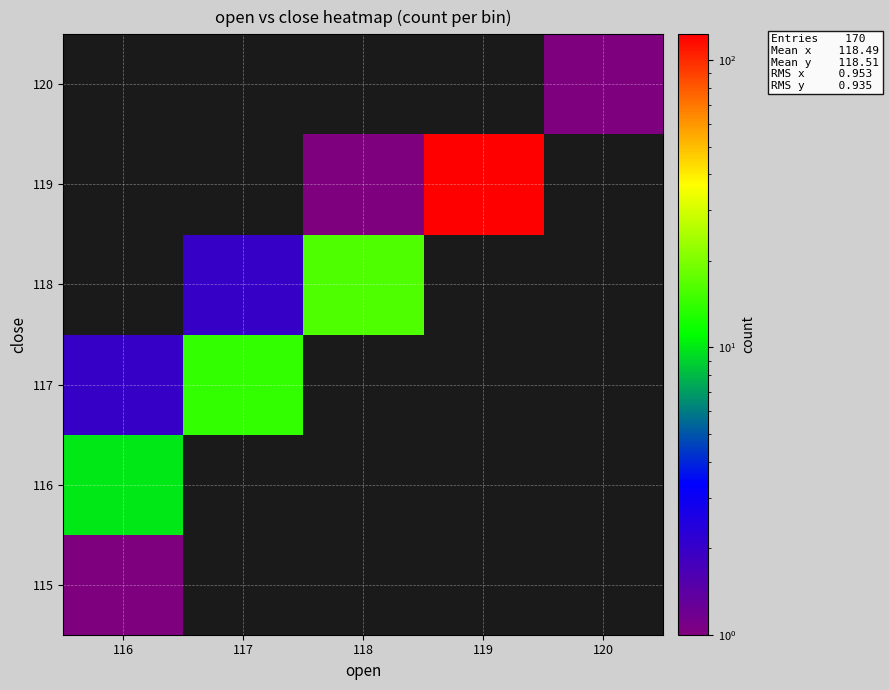

True or false: 116 has a value of 5.3 at 116.

False